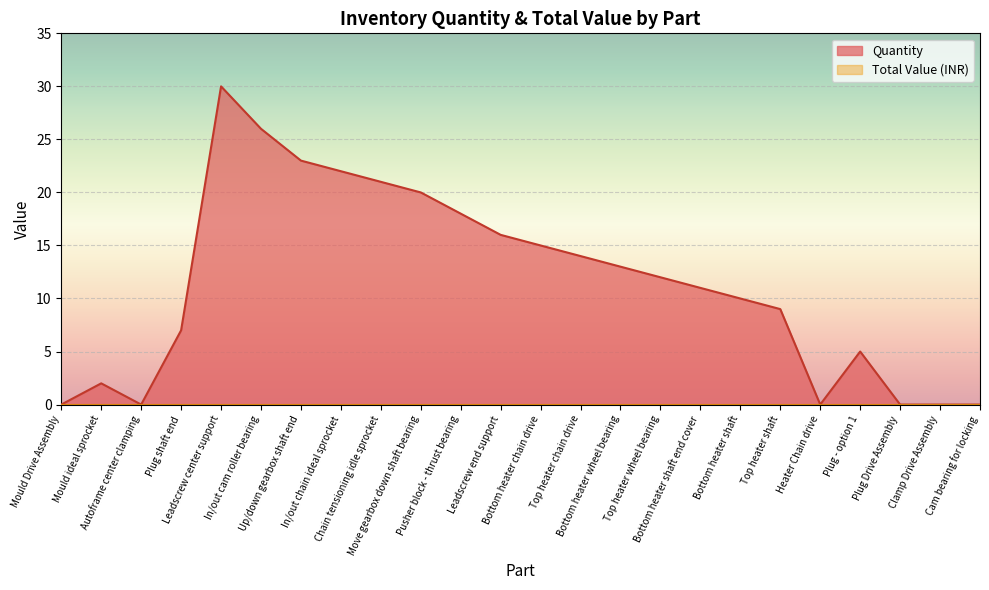

What is the maximum value shown in the chart?

30